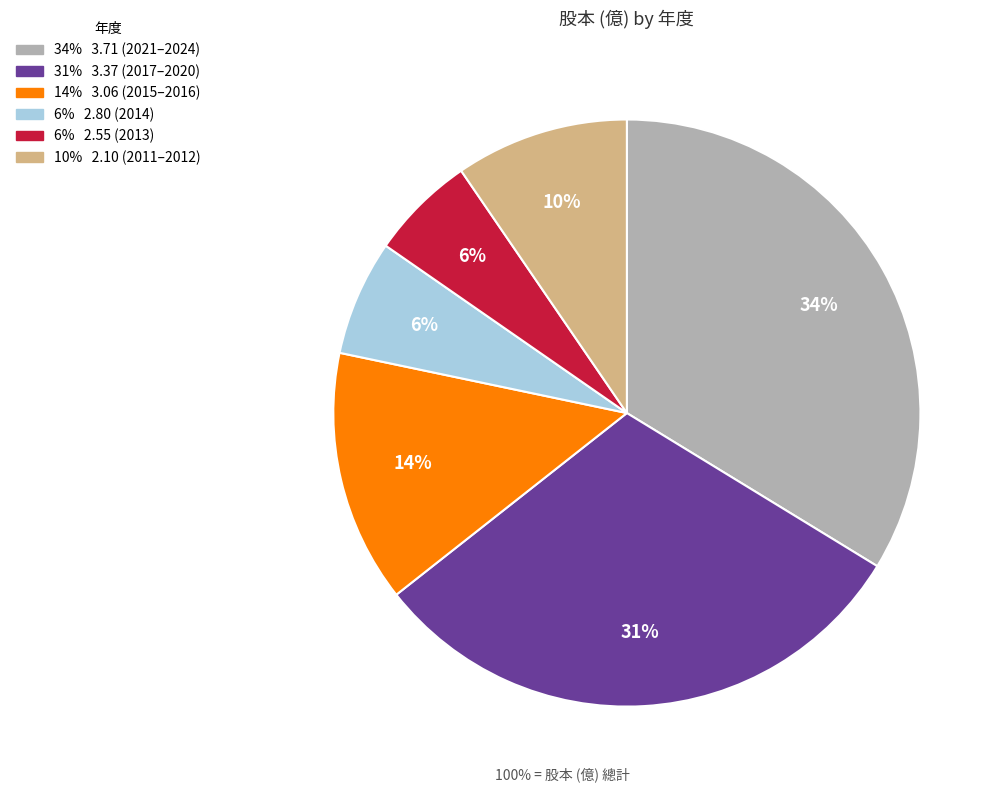

Is there a majority slice in this chart?

No